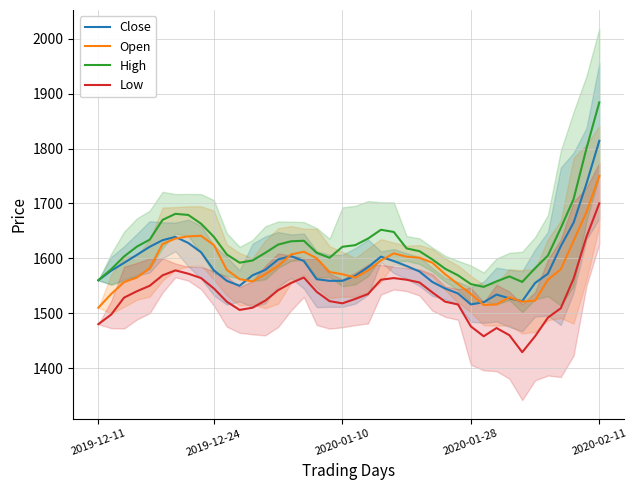

True or false: Open and Low cross at least once.

False